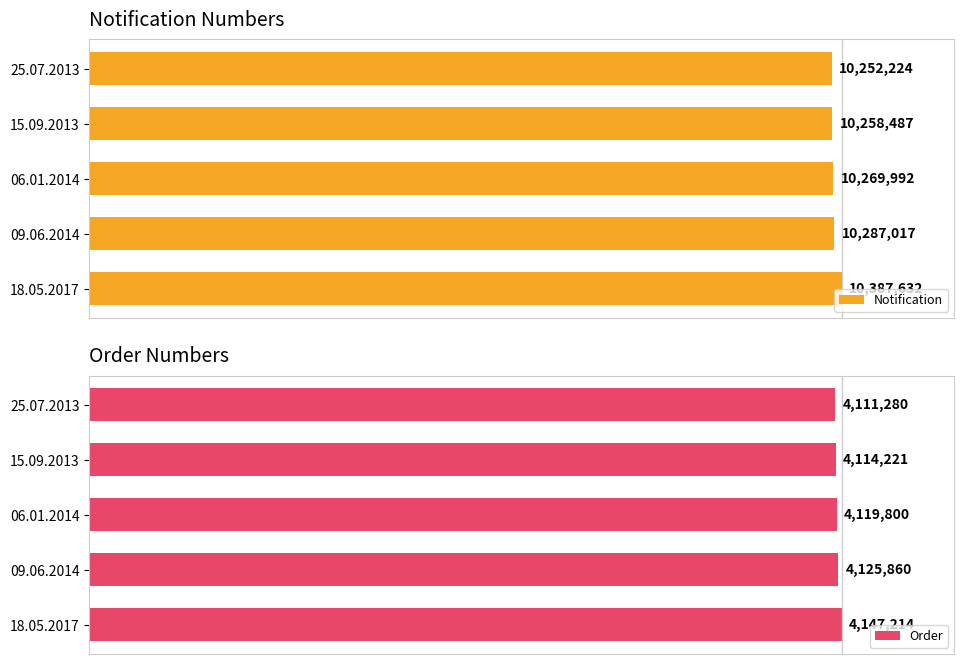

At how many categories does at least one series exceed 99?

5